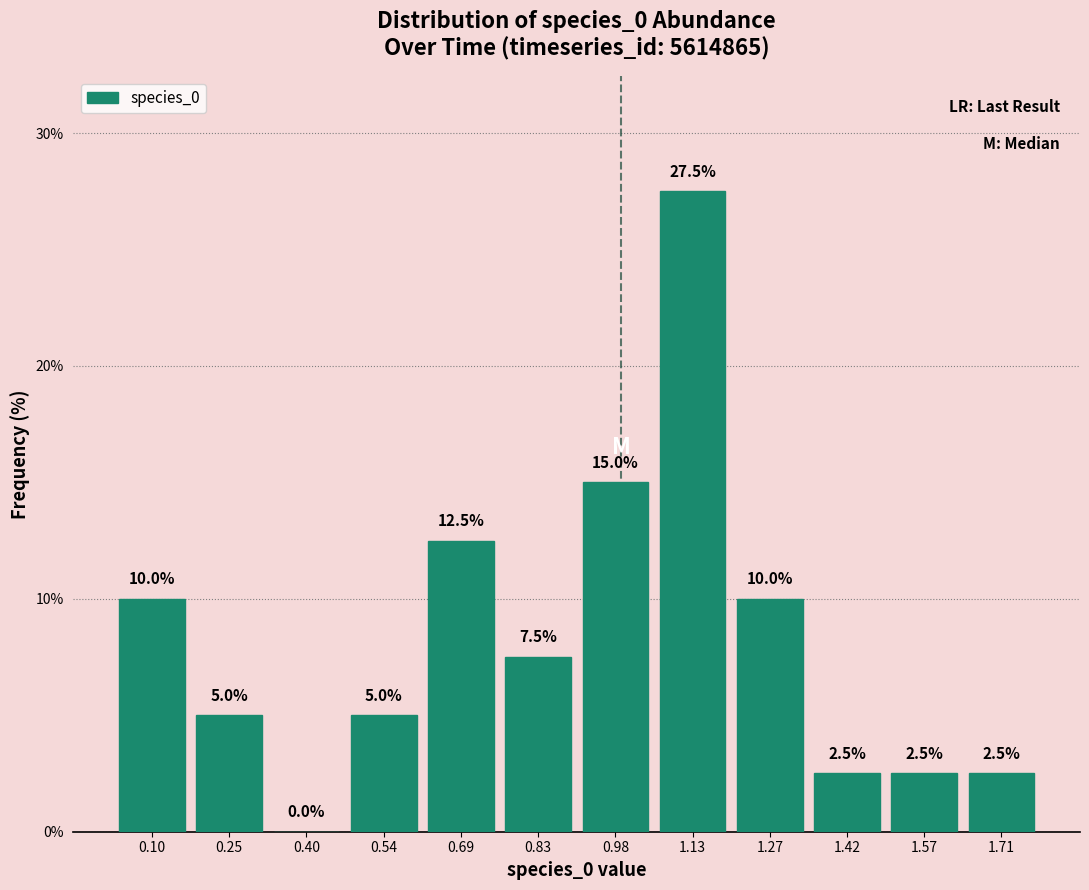

Reading left to right, transcribe this chart: for each bar, give the range it covers on the x-axis and its height. The bar edges are not printed on the chart, so give them approximately, as read against the axis.

0.04 to 0.18: 10.0
0.18 to 0.32: 5.0
0.32 to 0.46: 0.0
0.46 to 0.62: 5.0
0.62 to 0.76: 12.5
0.76 to 0.90: 7.5
0.90 to 1.06: 15.0
1.06 to 1.20: 27.5
1.20 to 1.34: 10.0
1.34 to 1.50: 2.5
1.50 to 1.64: 2.5
1.64 to 1.78: 2.5